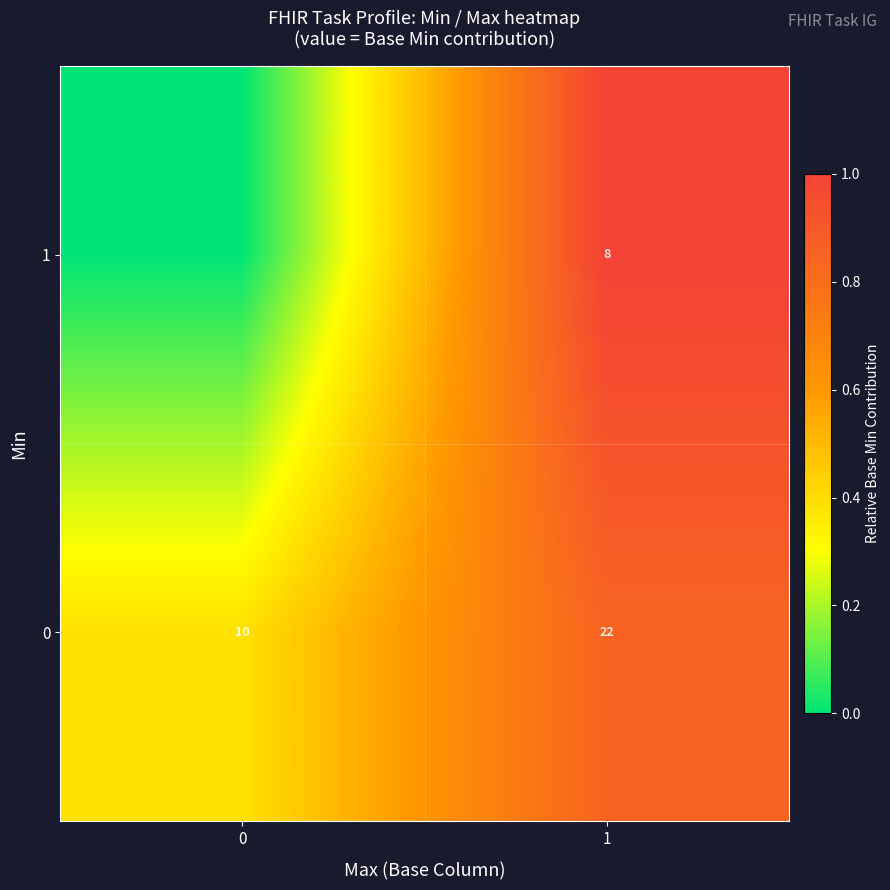

Rank the series by their average value, from highest to lowest.

row_1, row_0